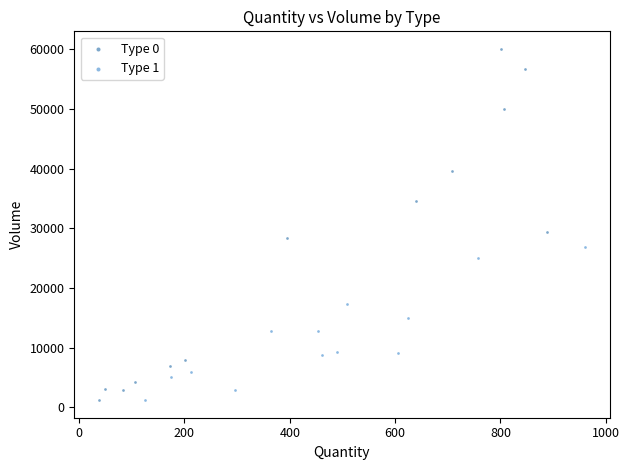

Which series reaches the maximum Y coordinate?

Type 0